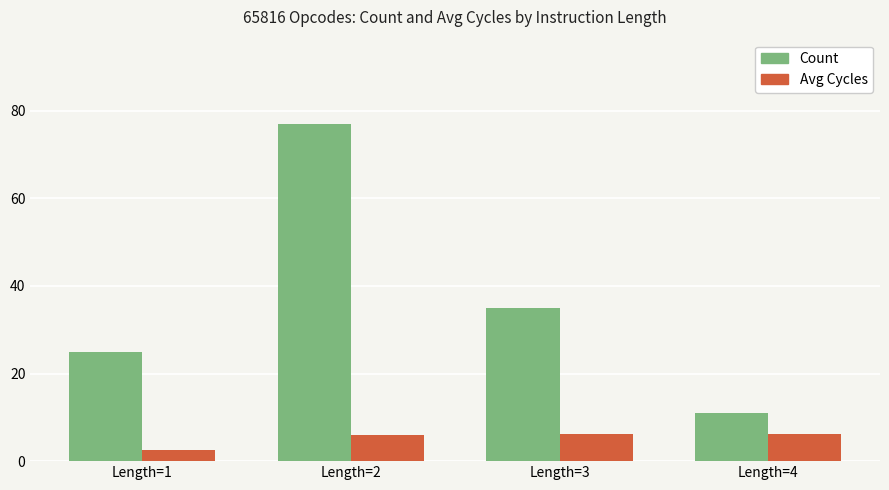

The value of Count at Length=3 is 35.0. True or false?

True